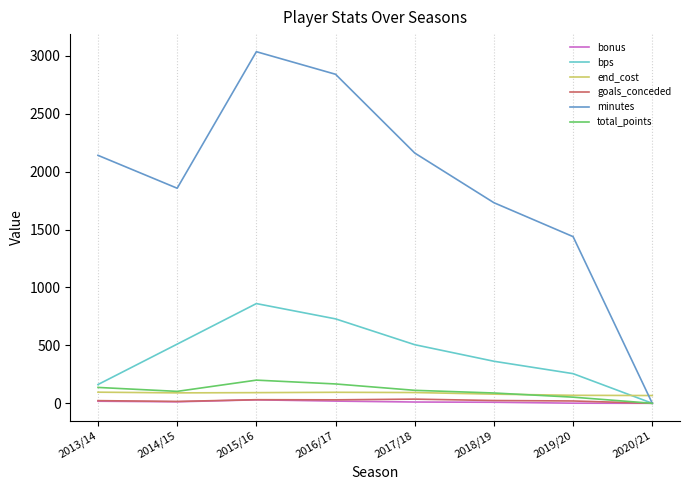

Which series has the widest spread of values?

minutes